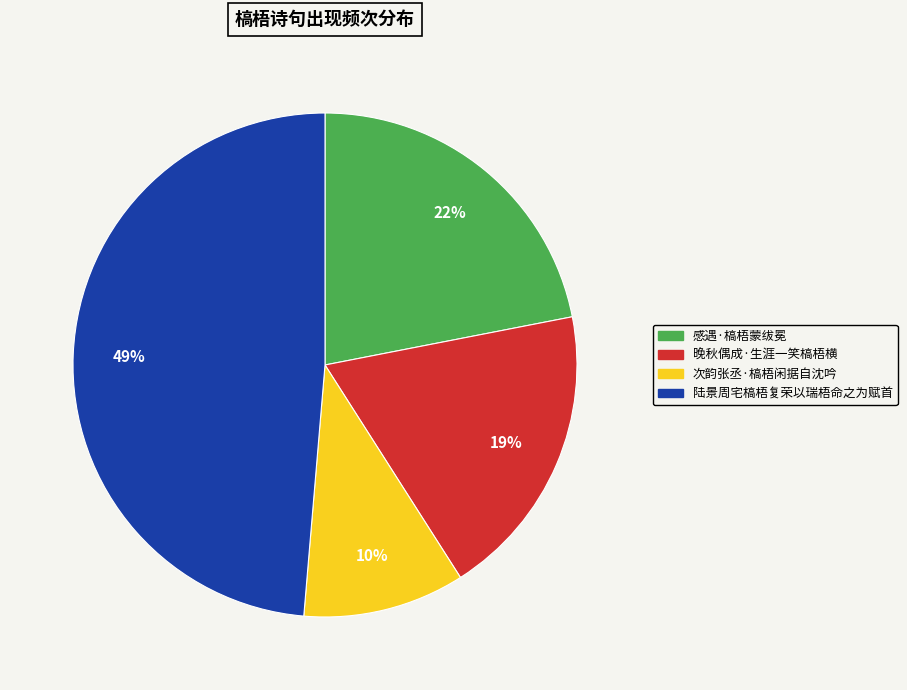

Which category has the smallest portion of the pie?

次韵张丞·槁梧闲据自沈吟